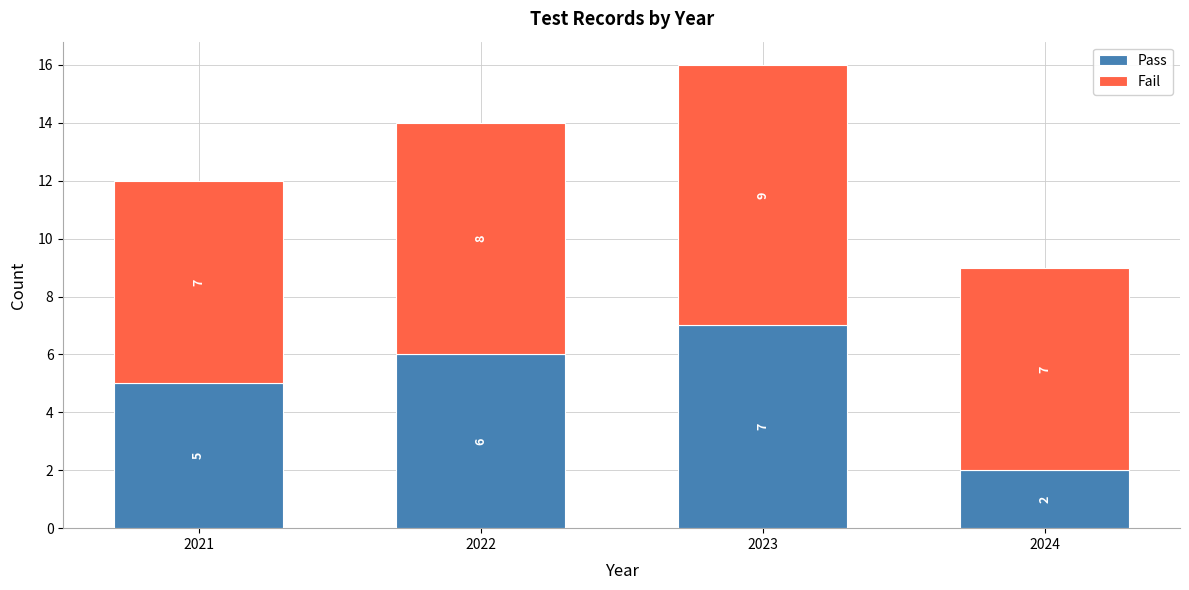

Which range on the x-axis has the tallest stacked bar (by total height)?

2022.5 to 2023.5